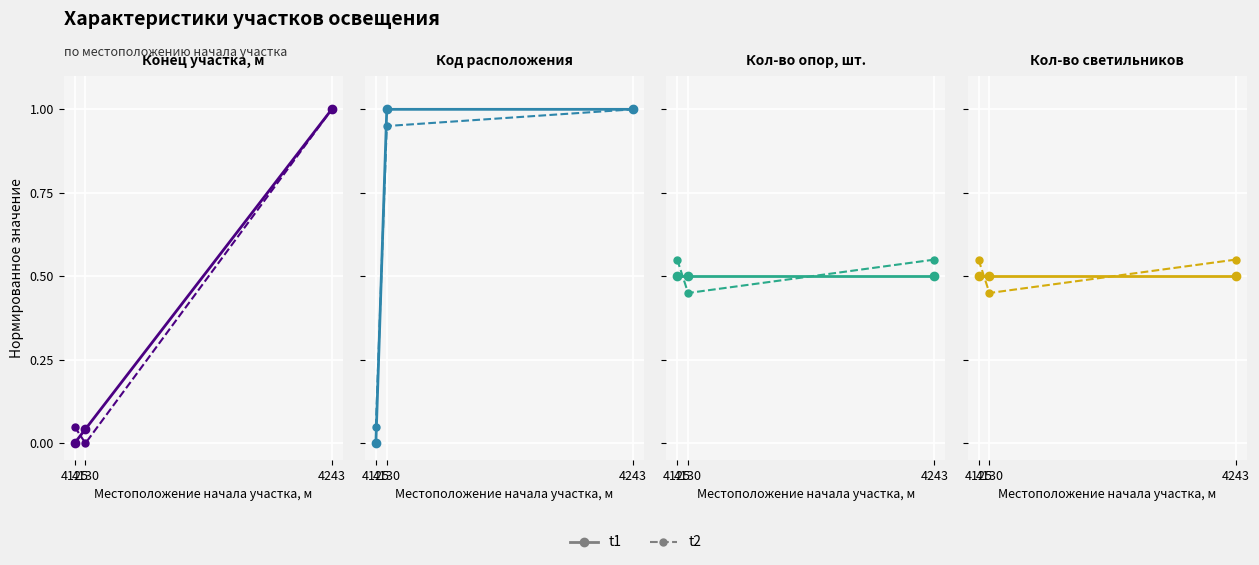

Where is t2 nearest to the value 0?

4130